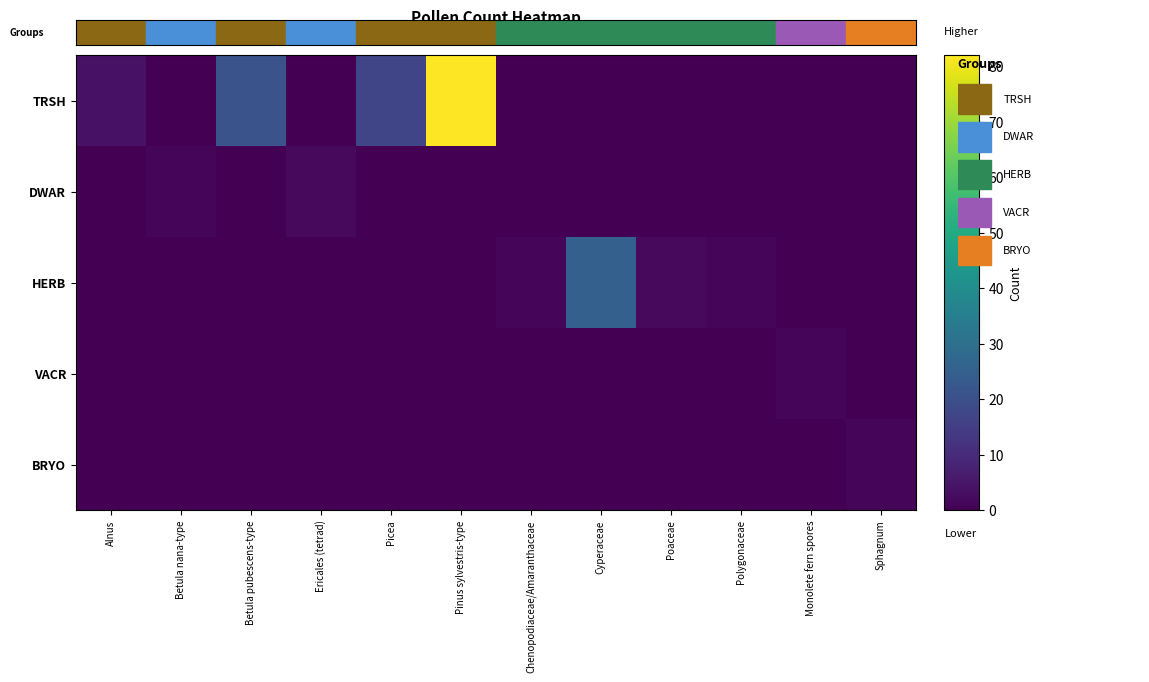

Which series has the largest total across all categories?

TRSH